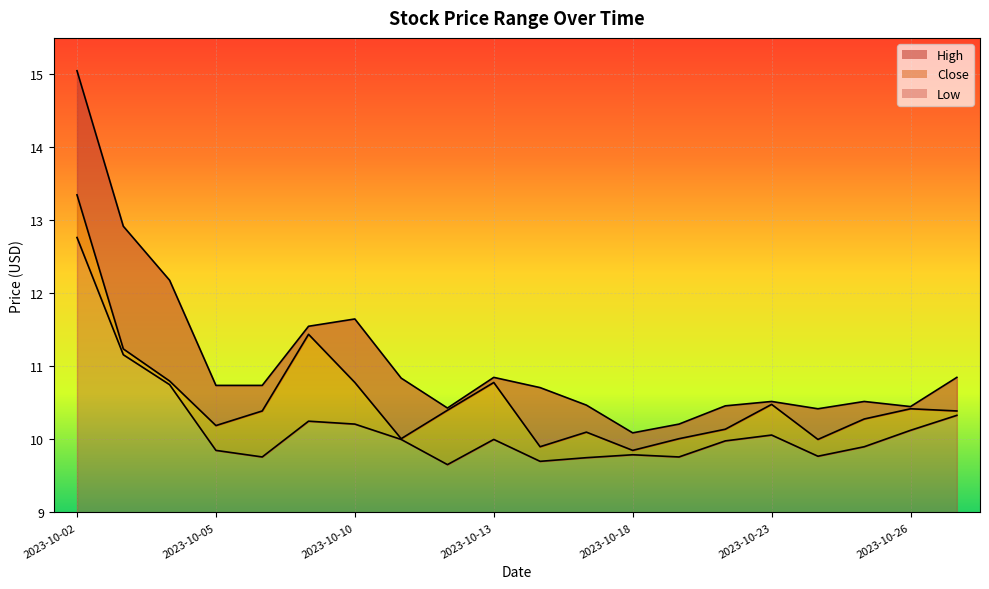

What is the difference between the highest and lowest values at 2023-10-17?

0.7